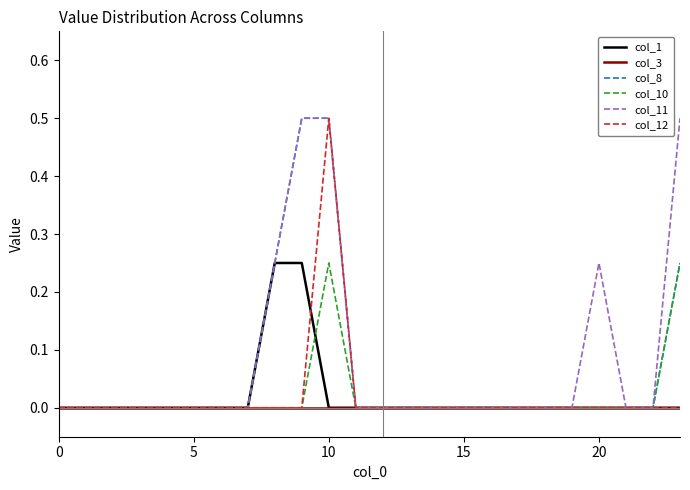

Which series has the largest total across all categories?

col_11